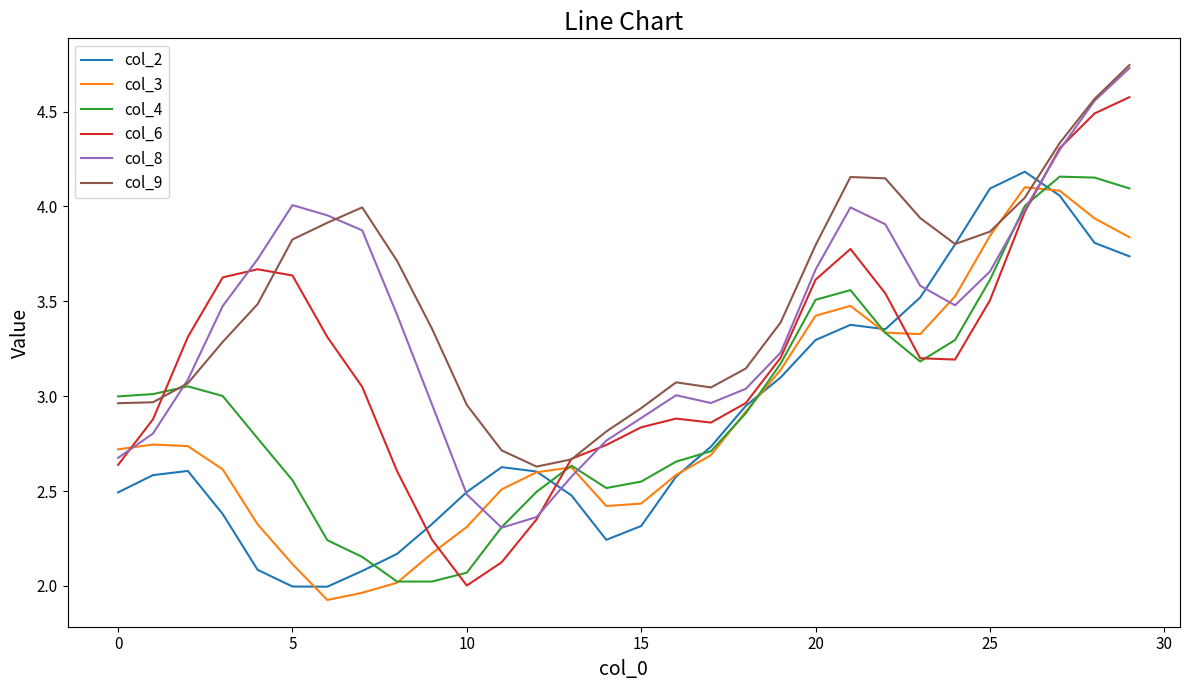

Which series has the widest spread of values?

col_6